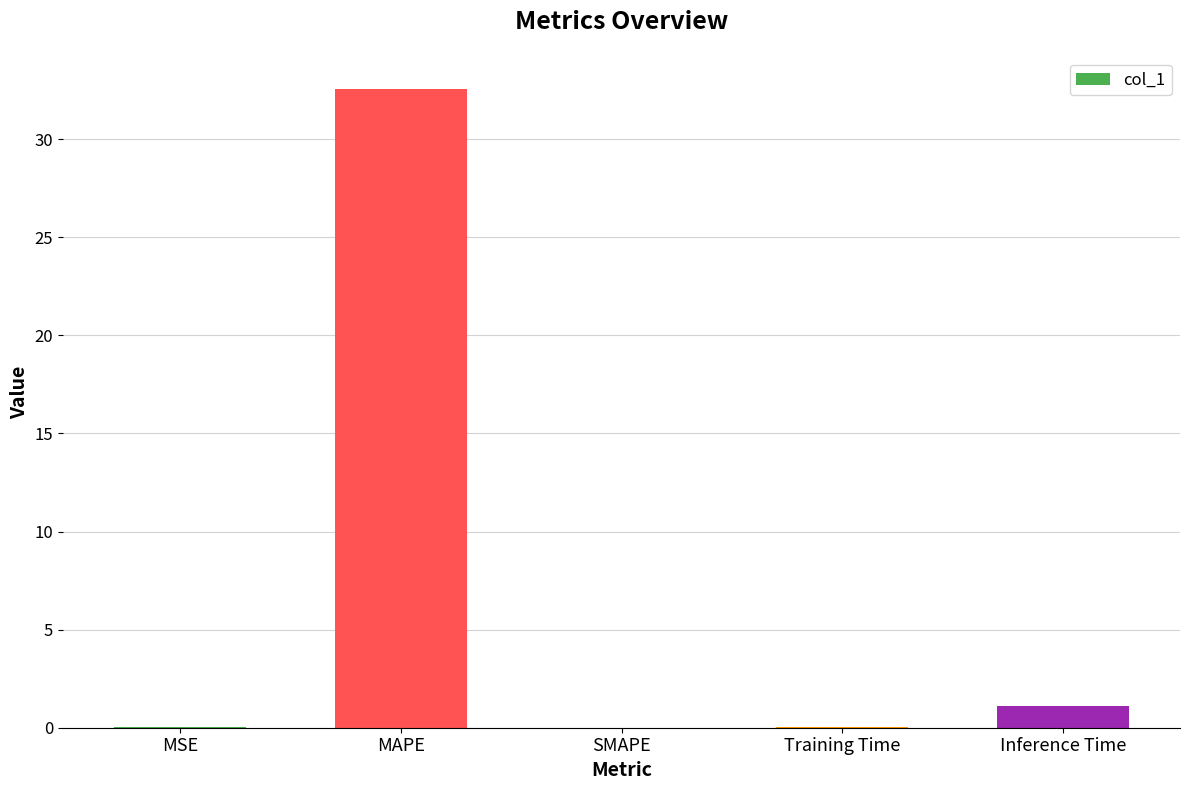

Read the value at MAPE.

32.6